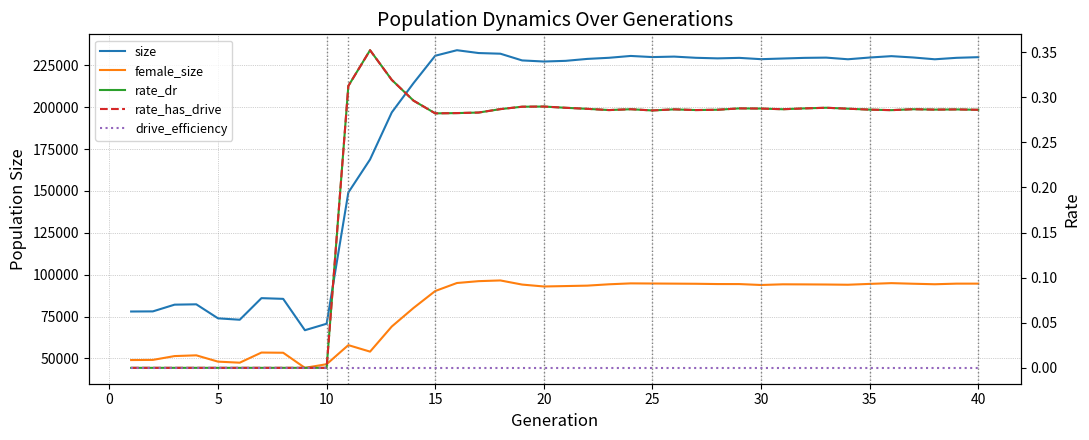

List the series in order of their peak value, lowest first.

drive_efficiency, rate_dr, rate_has_drive, female_size, size